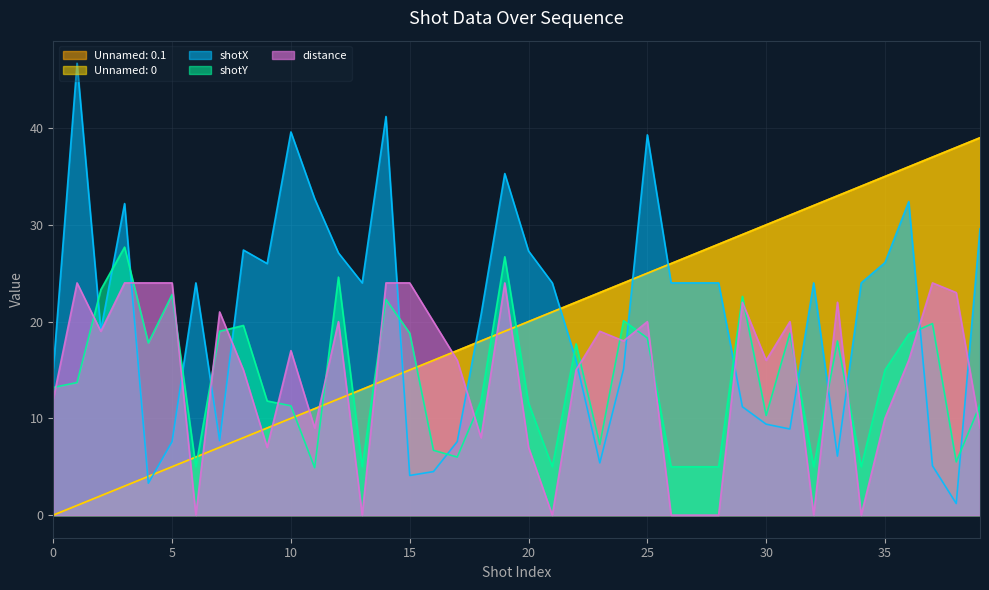

At 38, list the series in order from smallest to largest.

shotX, shotY, distance, Unnamed: 0.1, Unnamed: 0